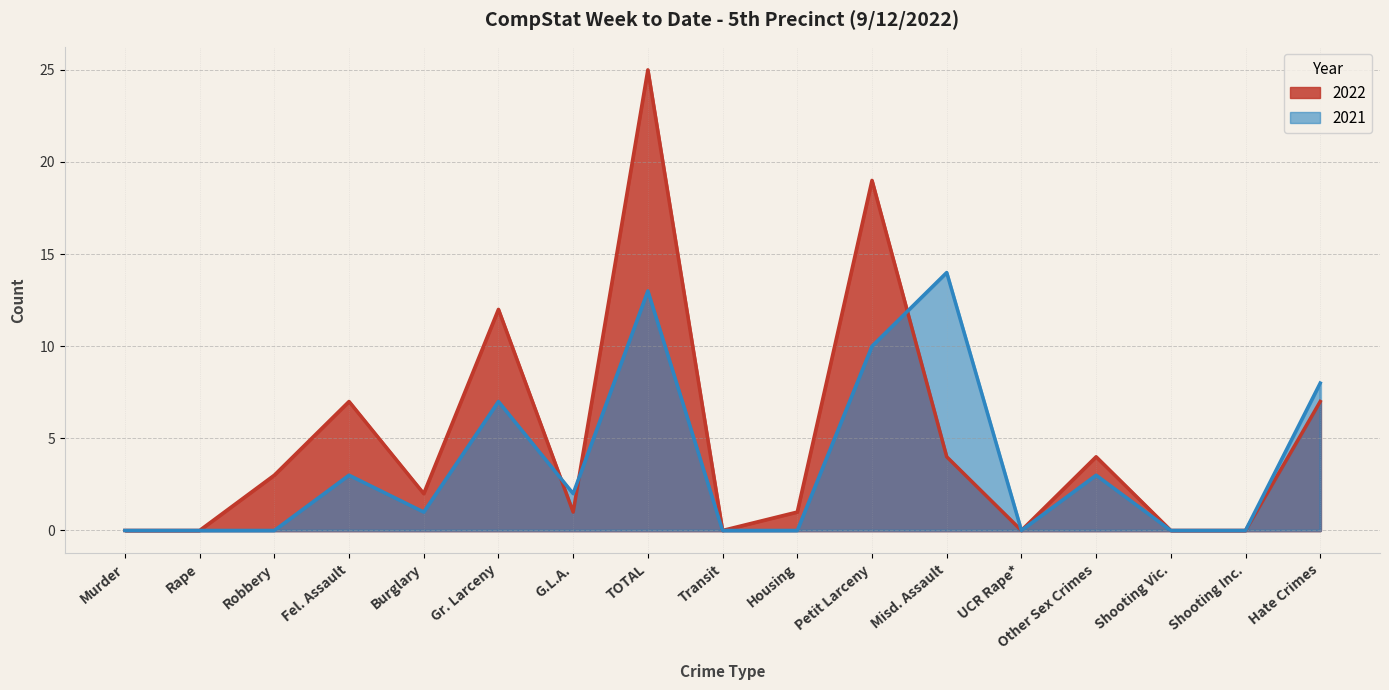

What is the value of the 2021 point at the 17th from the left?

8